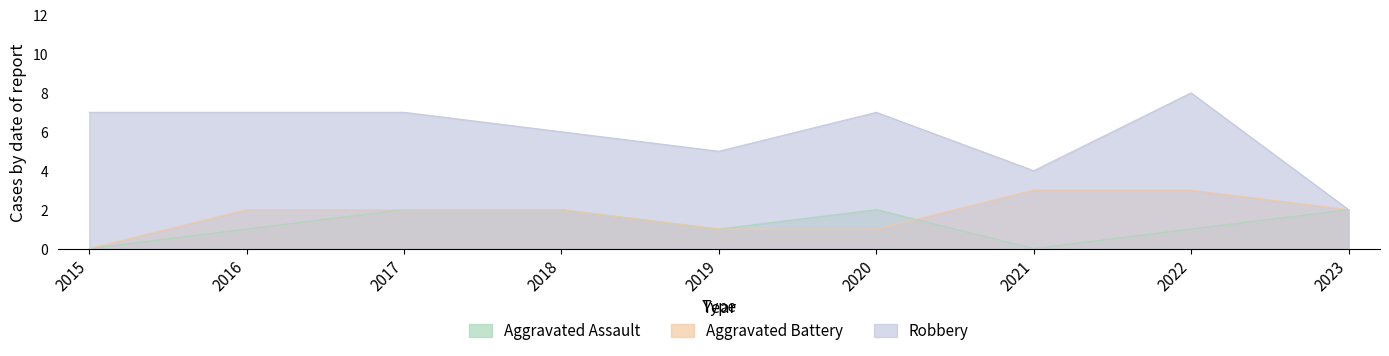

Is the value of Aggravated Battery at 2016 greater than the value of Aggravated Assault at 2019?

Yes